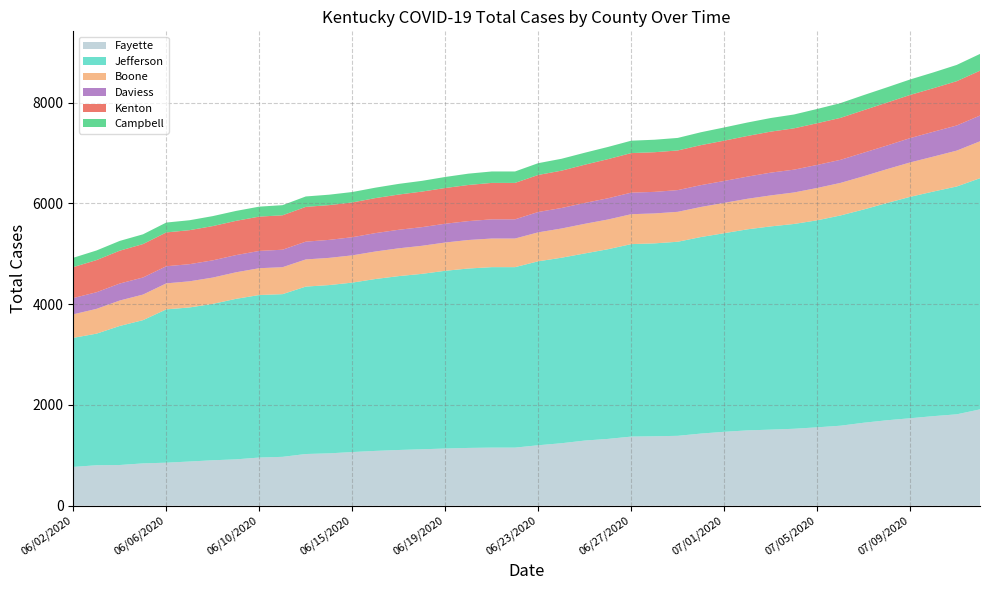

Which series changed the most between 06/25/2020 and 07/01/2020?

Jefferson